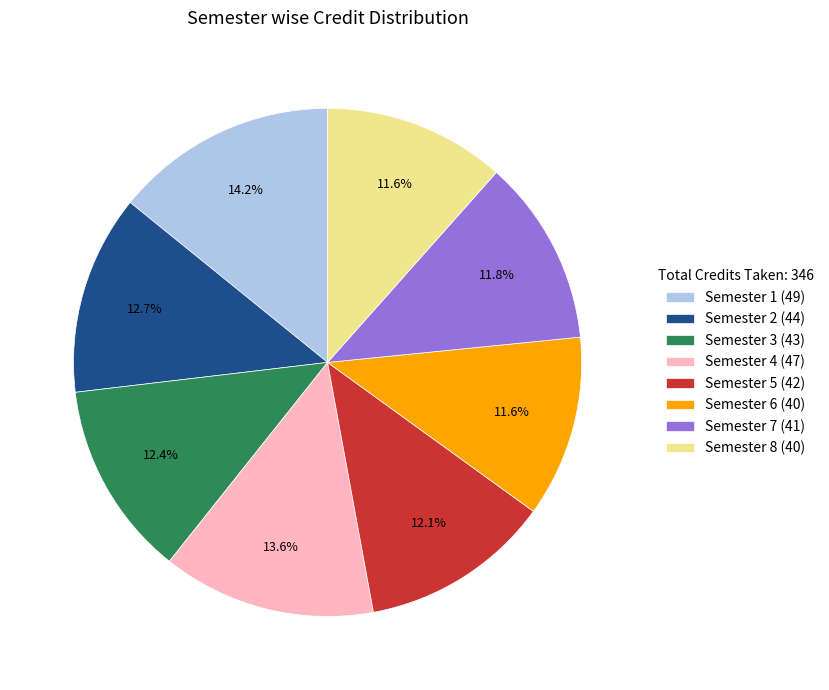

Combined, what portion of the pie is Semester 2 and Semester 6?

24.3%